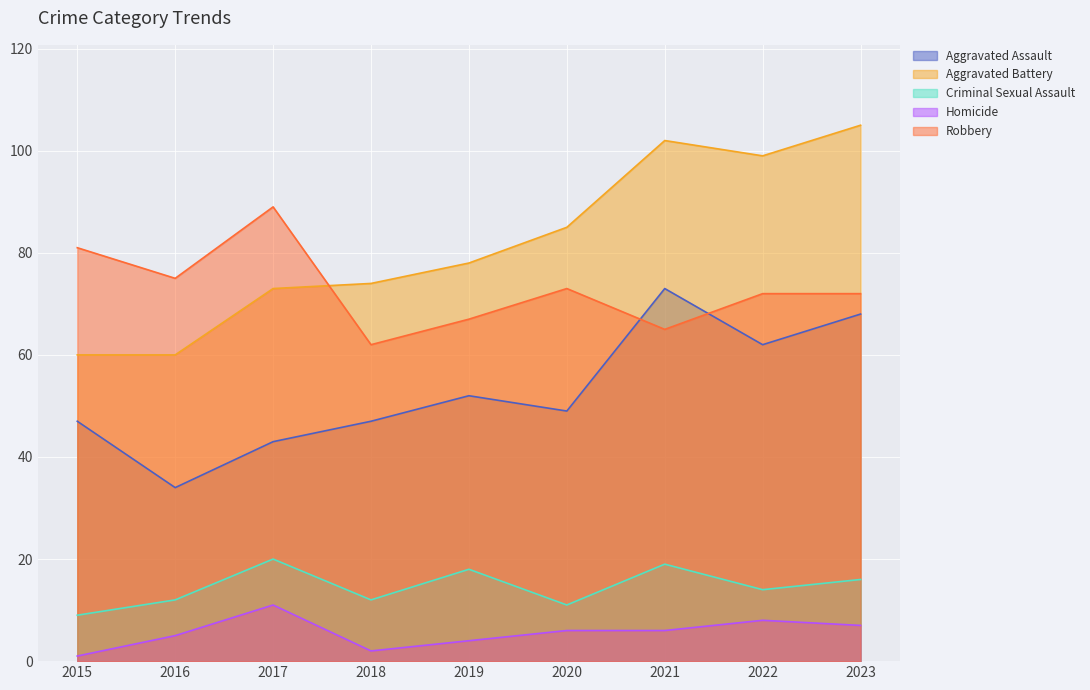

At which category is the sum across all series the highest?

2023